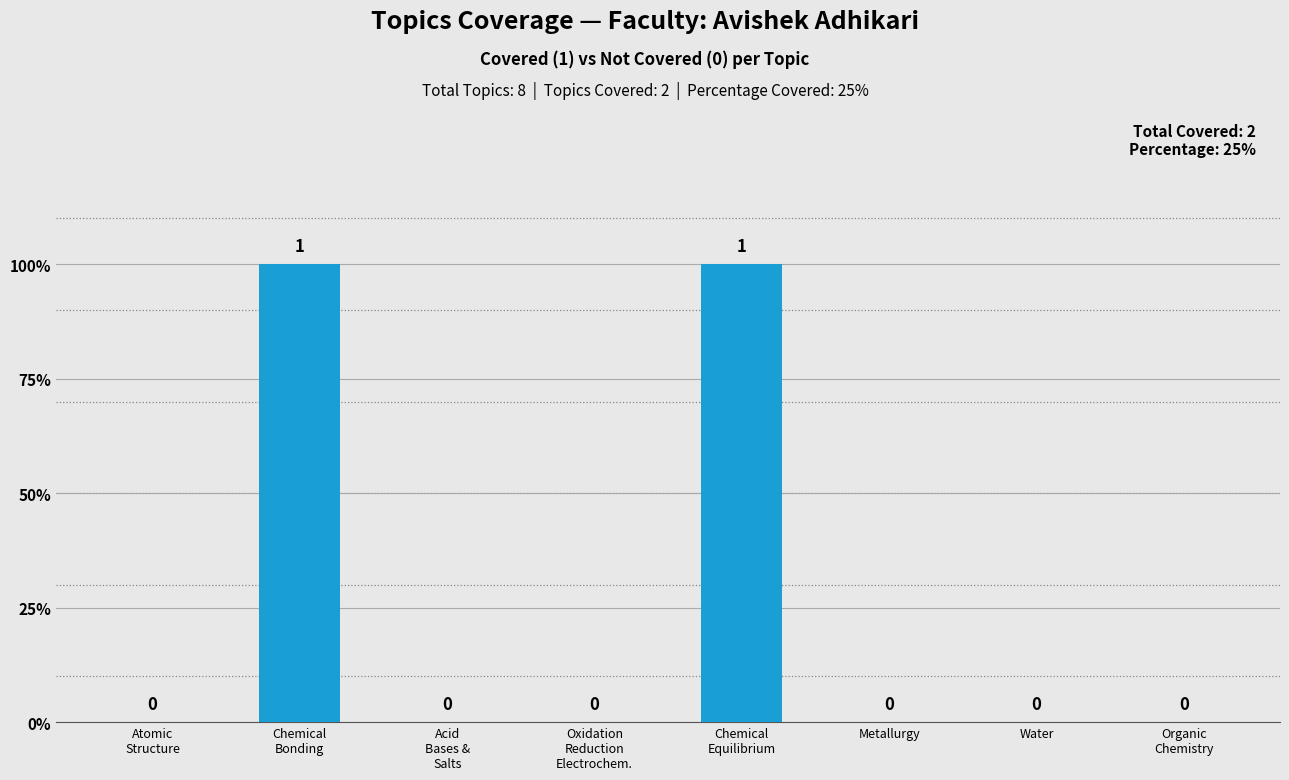

What is the value of the 2nd bar from the left?

1